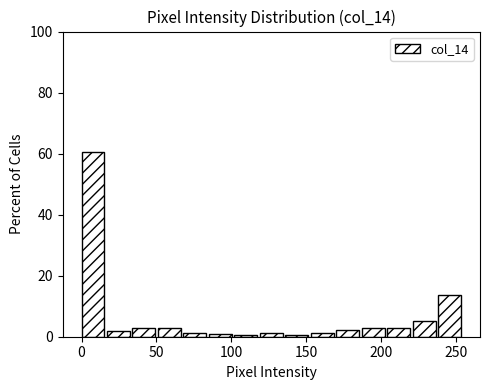

Read against the x-axis, roughly where is the centre of the tallest bar?

10